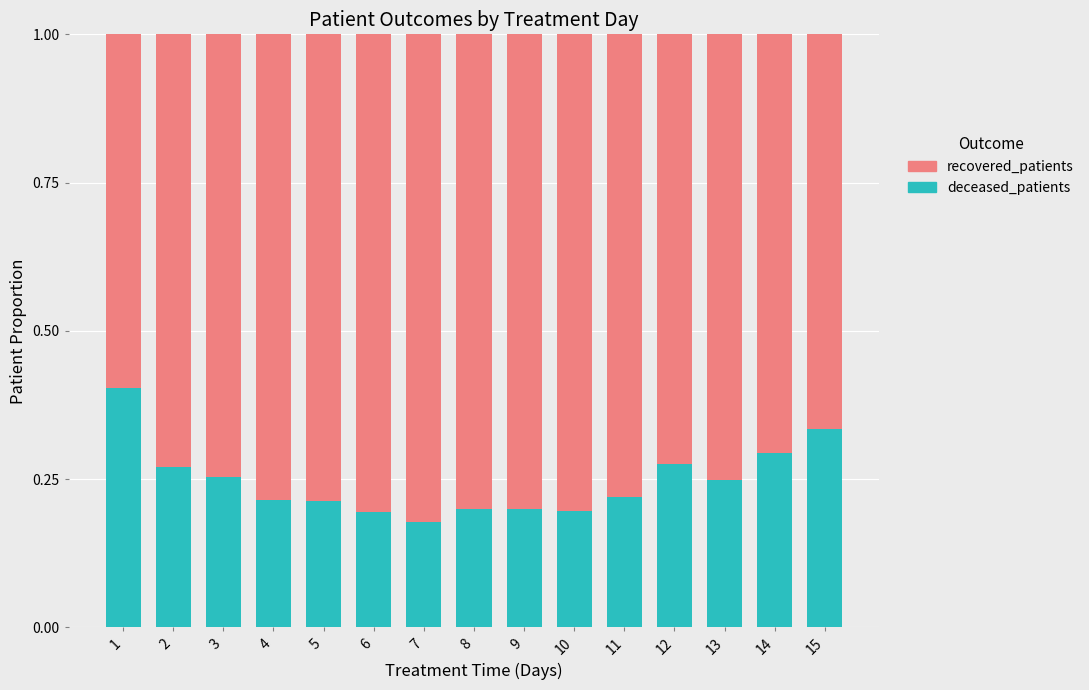

What is the highest value of the deceased_patients series?

0.4